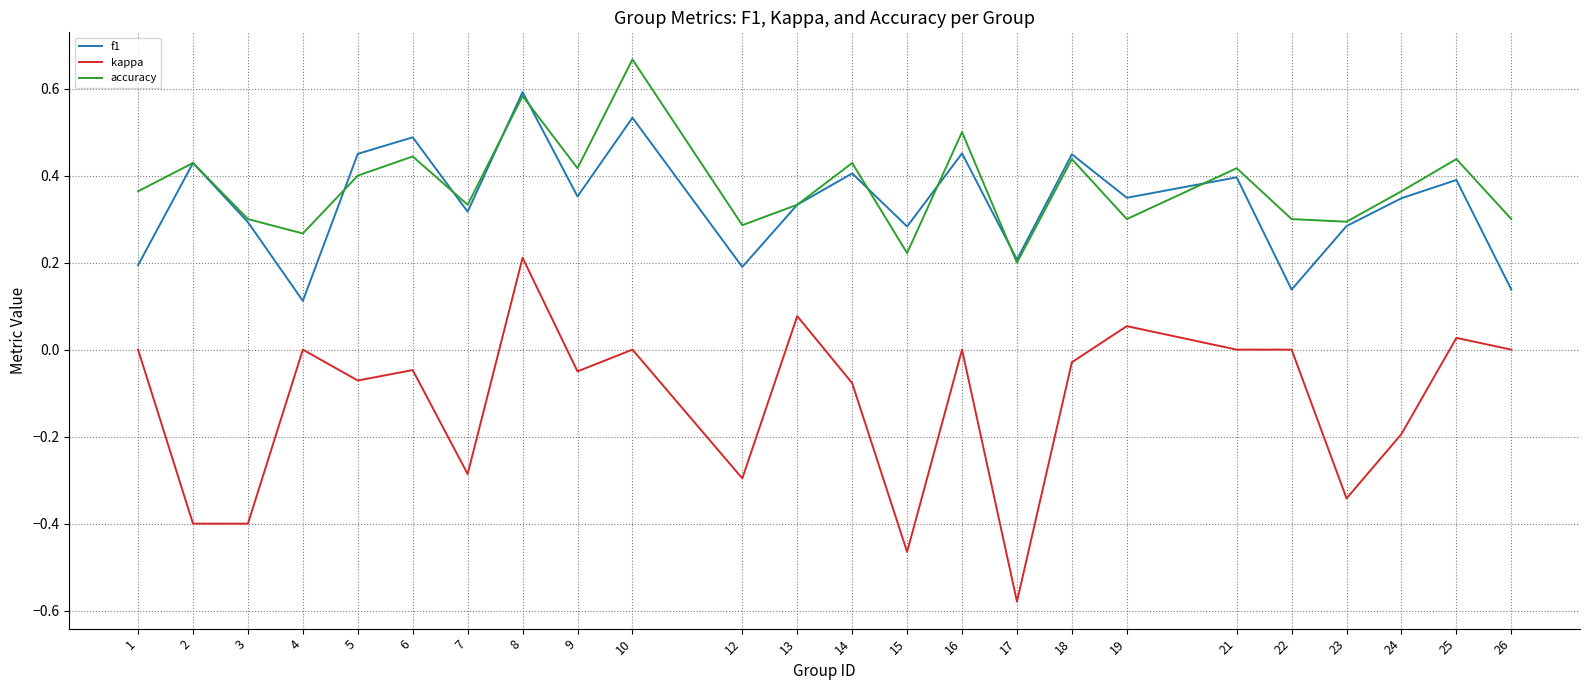

Which series has the widest spread of values?

kappa